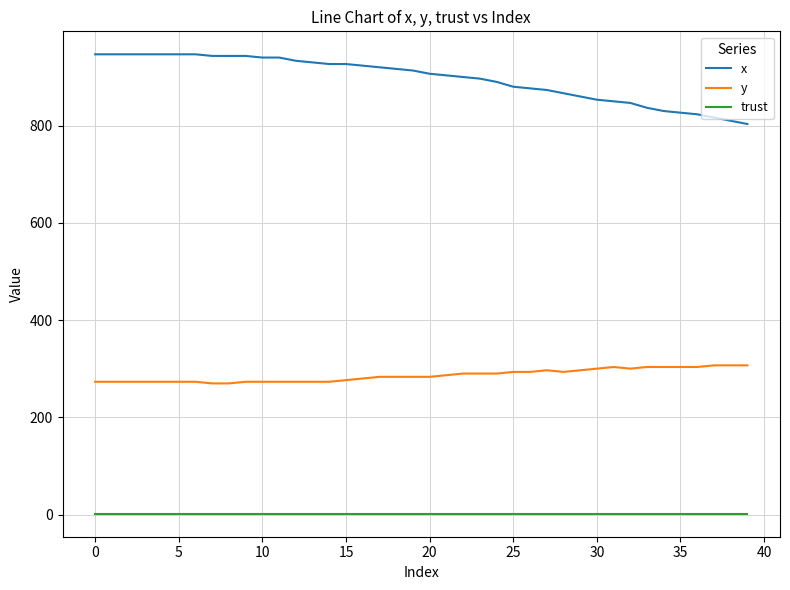

Which series has the largest total across all categories?

x